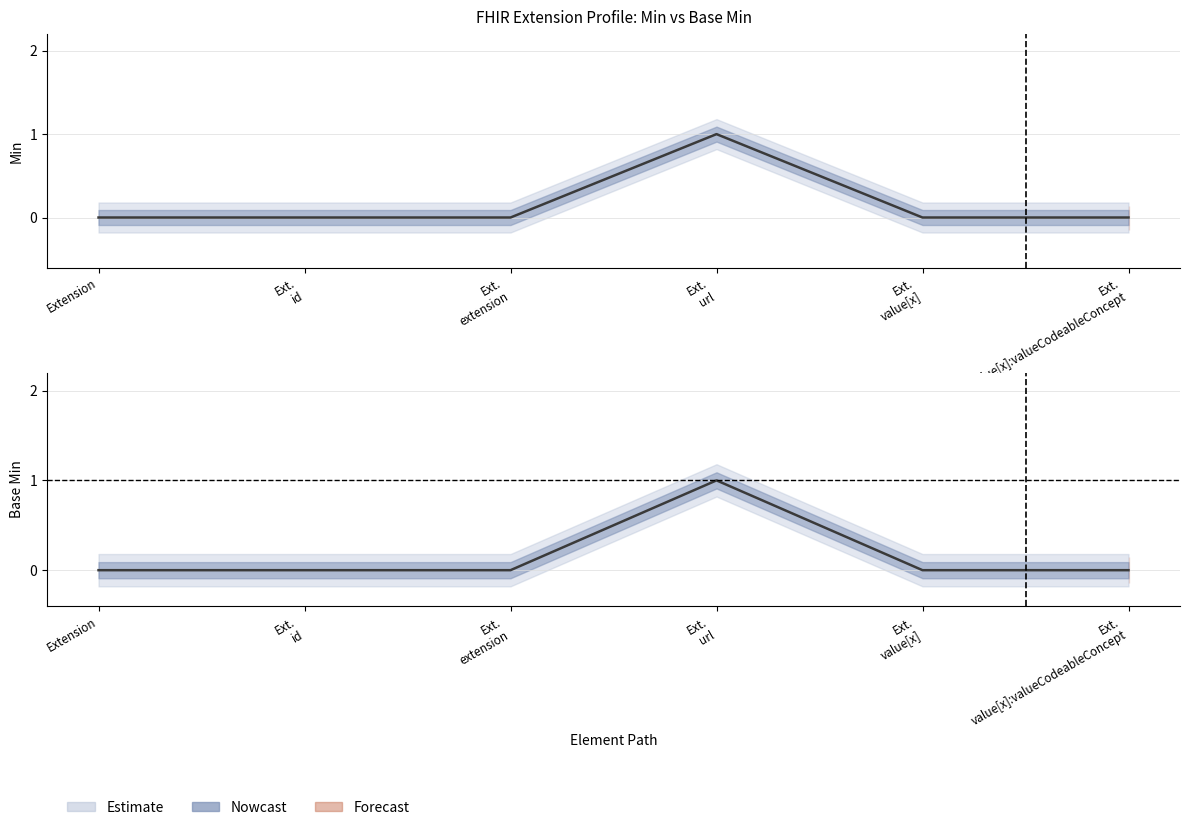

At which label does Base Min reach its peak?

Ext.
url